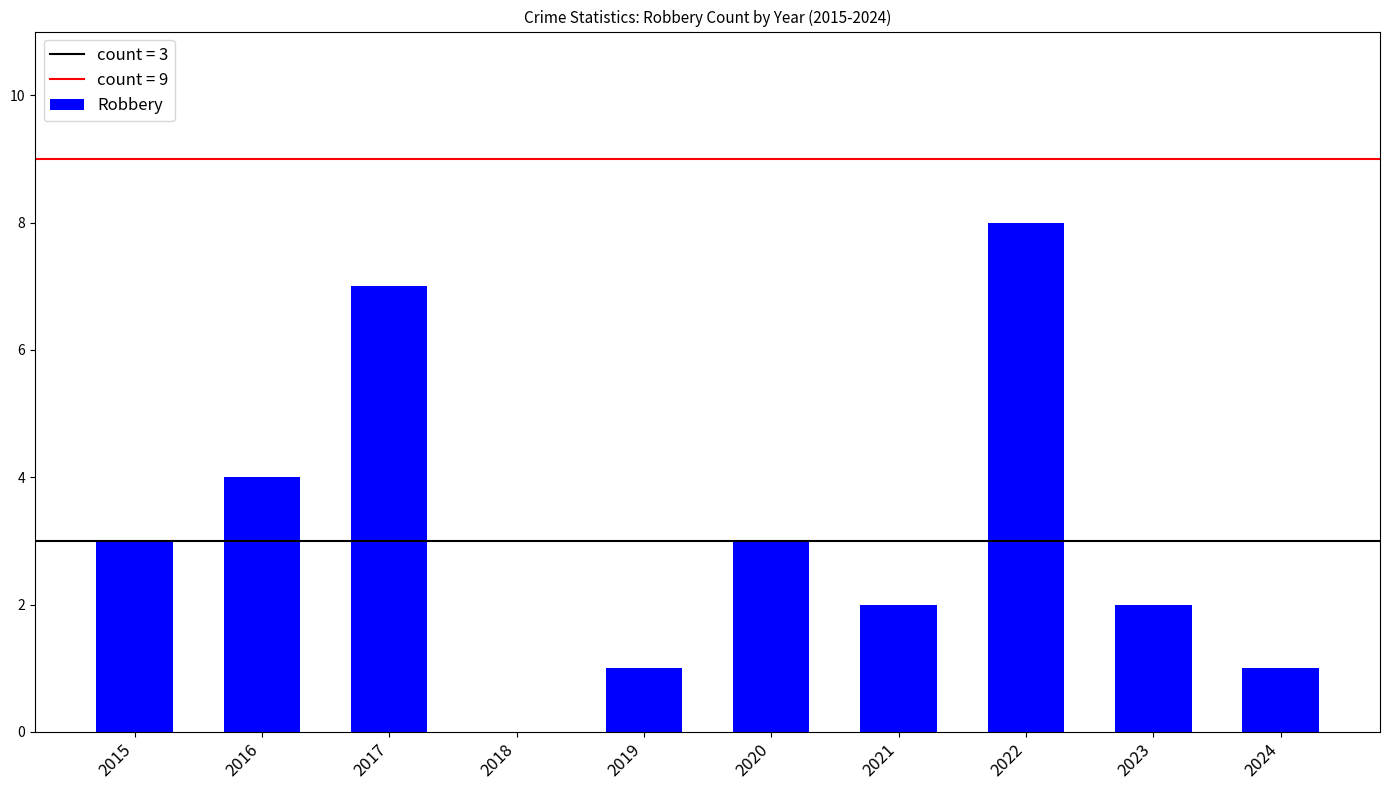

Reading left to right, transcribe all the data shown in this chart.

2015=3	2016=4	2017=7	2018=0	2019=1	2020=3	2021=2	2022=8	2023=2	2024=1